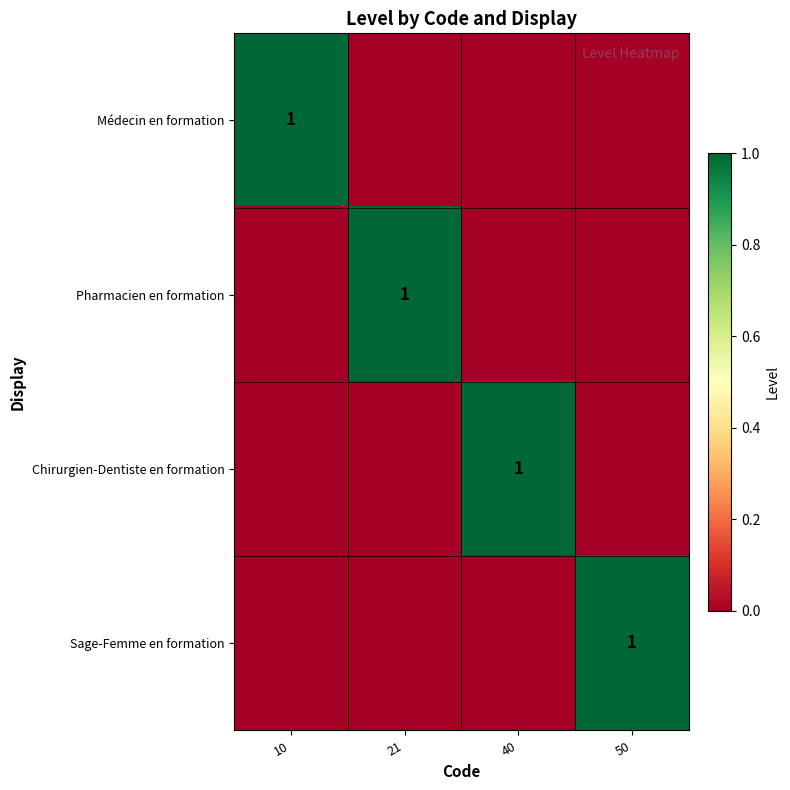

Is it true that Médecin en formation equals 1 at 10?

True